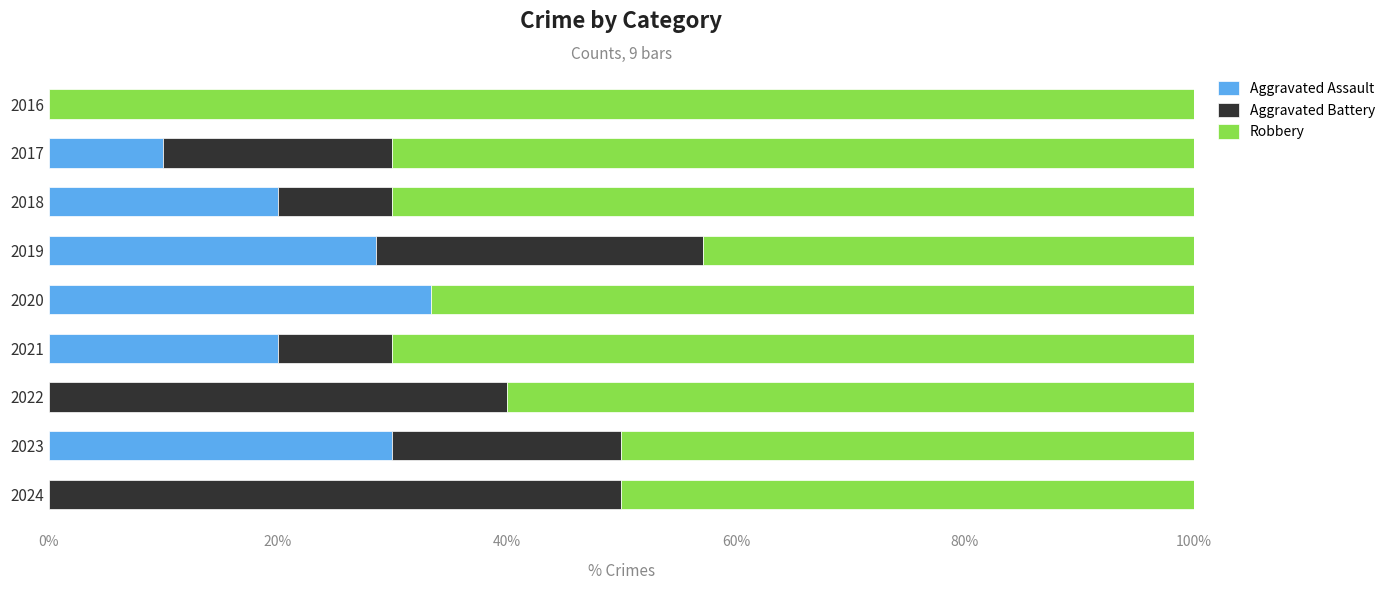

List the series in order of their peak value, highest first.

Robbery, Aggravated Battery, Aggravated Assault